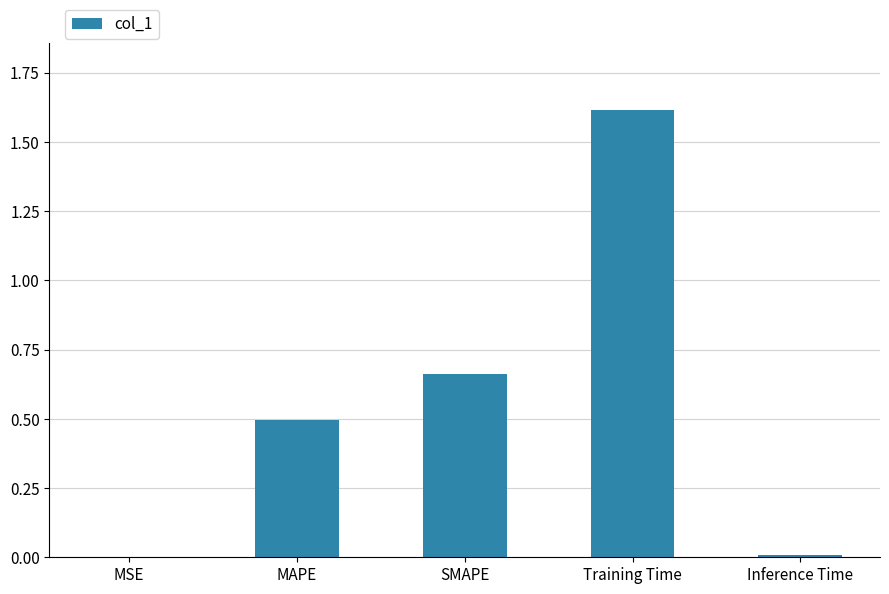

What is the greatest value displayed?

1.6